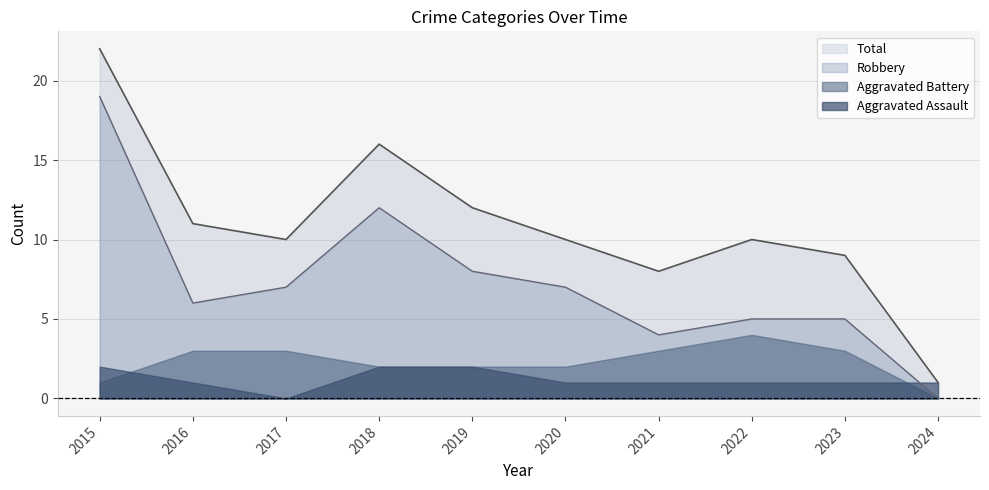

What is the average value of the Total series?

11